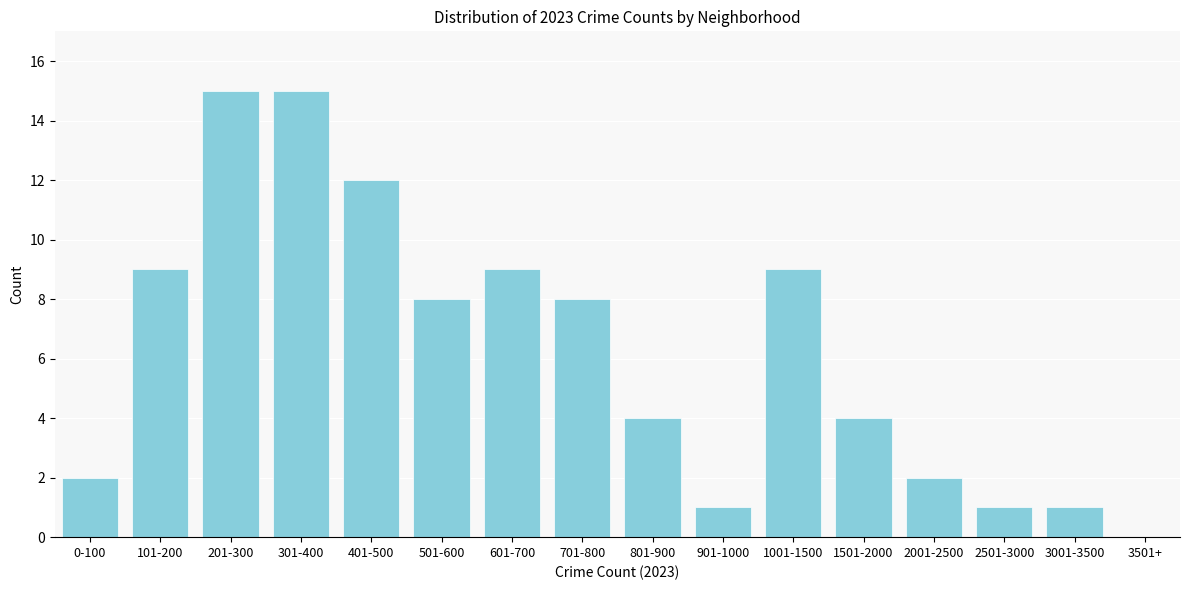

Reading left to right, list all the values displayed in this chart.

0-100=2	101-200=9	201-300=15	301-400=15	401-500=12	501-600=8	601-700=9	701-800=8	801-900=4	901-1000=1	1001-1500=9	1501-2000=4	2001-2500=2	2501-3000=1	3001-3500=1	3501+=0